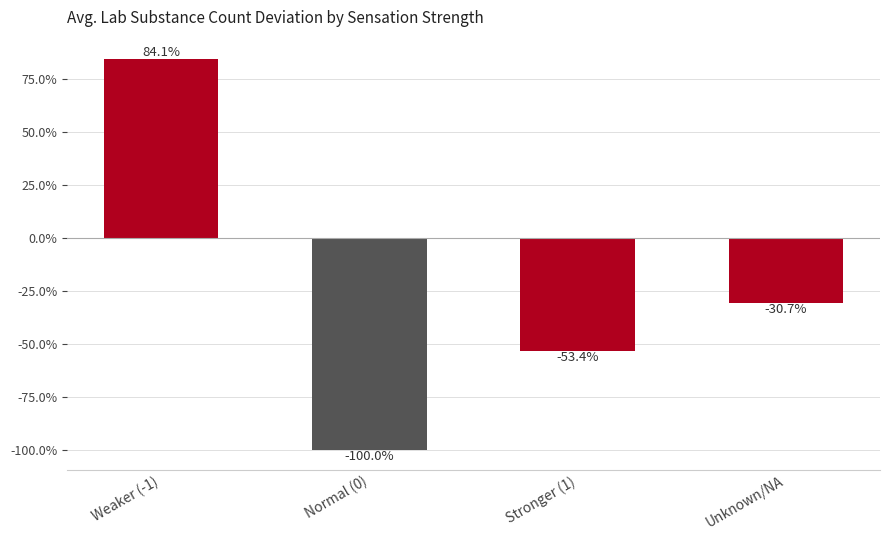

What is the label of the 3rd bar from the left?

Stronger (1)